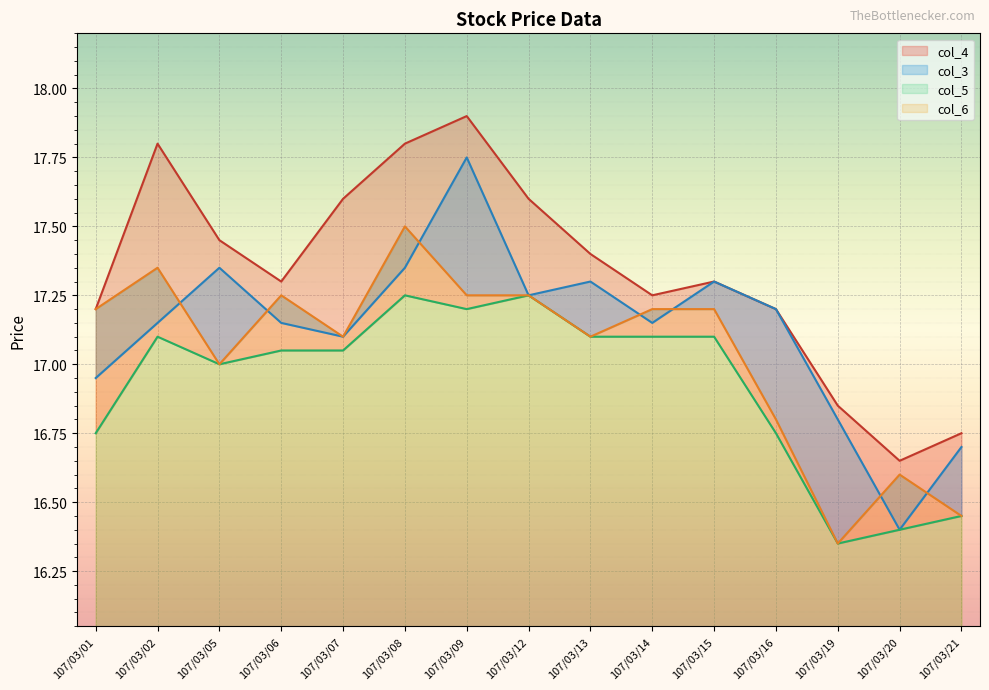

How many data points in col_3 are less than 17?

4